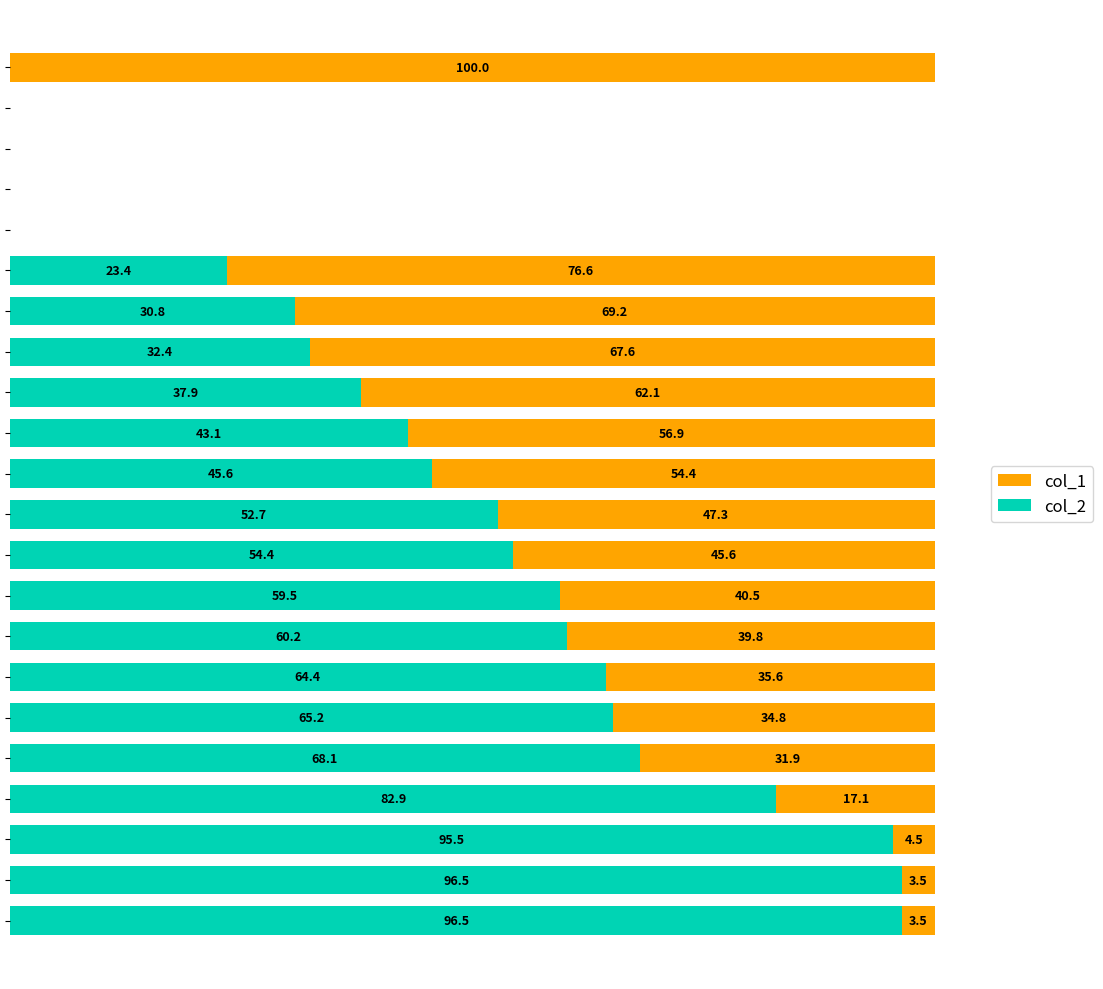

What are all the series names shown in the legend?

col_1, col_2